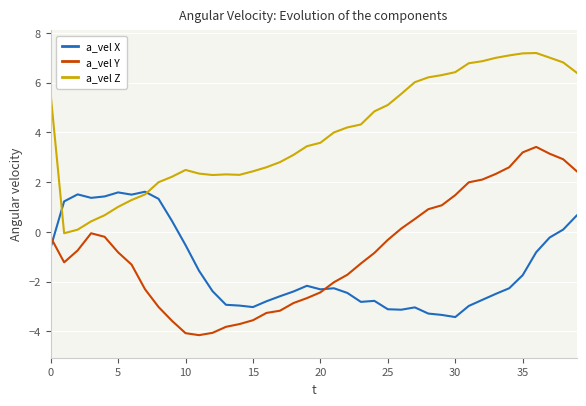

True or false: a_vel Y and a_vel Z cross at least once.

False